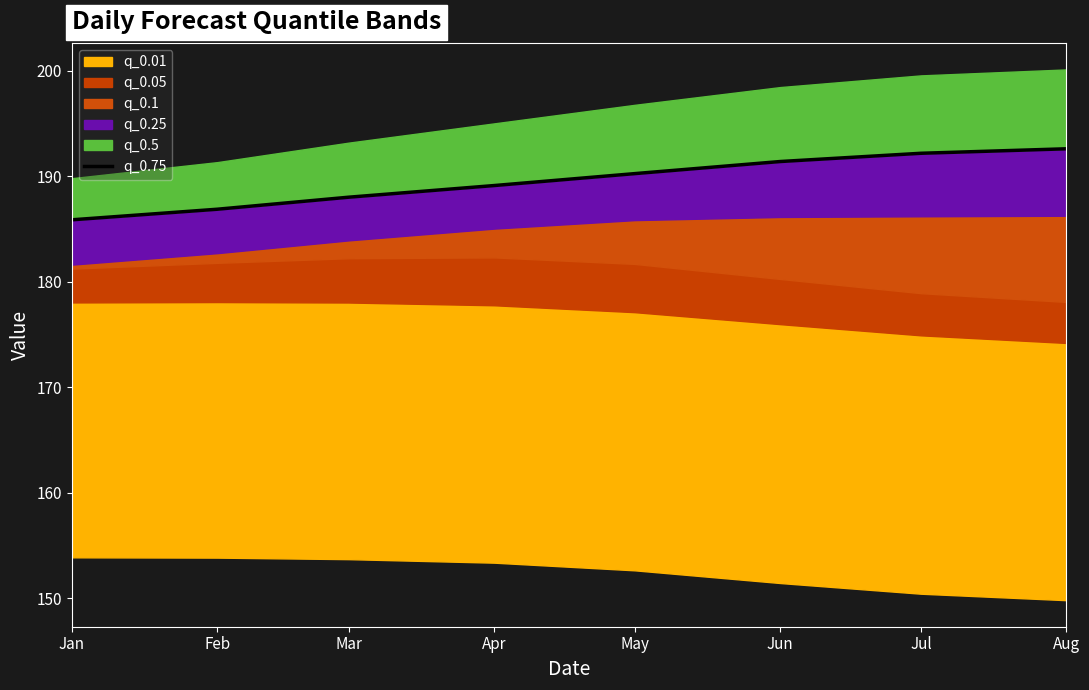

Does the chart have visible grid lines?

No